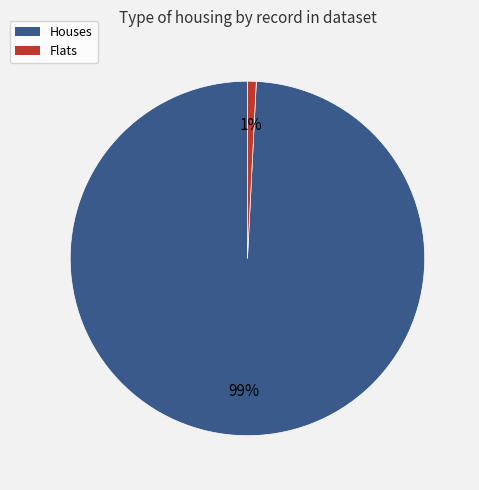

Does any single category account for the majority?

Yes